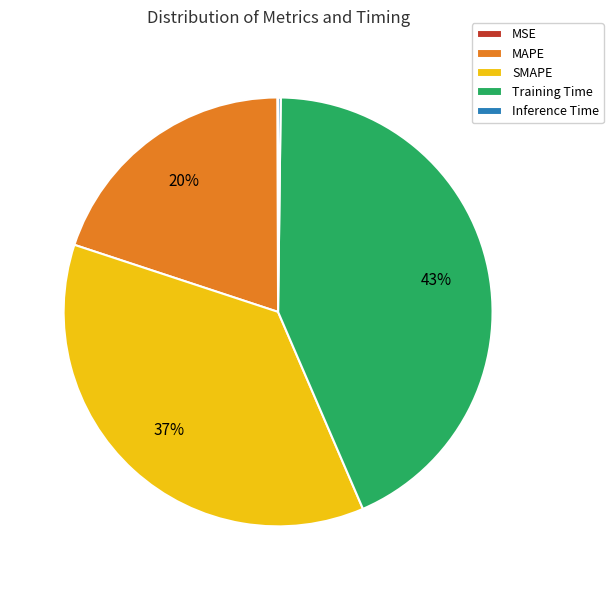

Combined, do MAPE and Training Time account for over 50%?

Yes